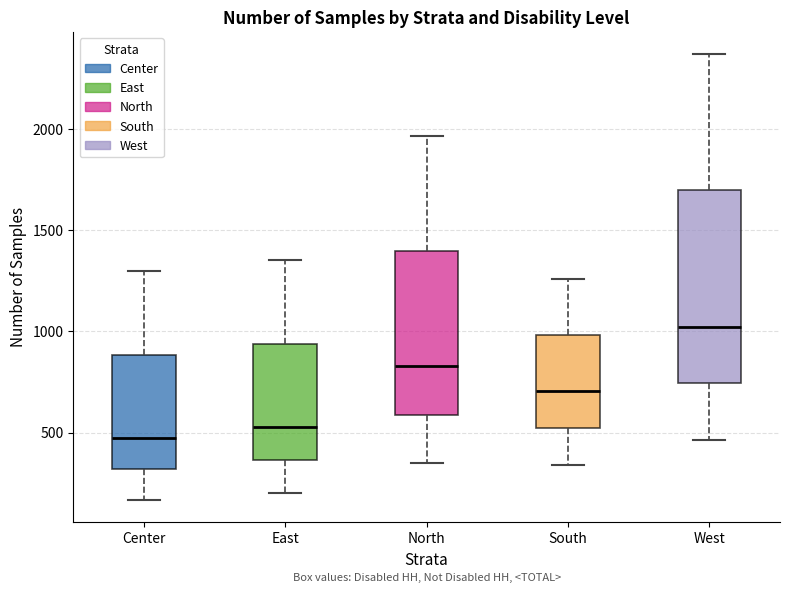

Which box is the tallest, from its lower edge to its upper edge?

West